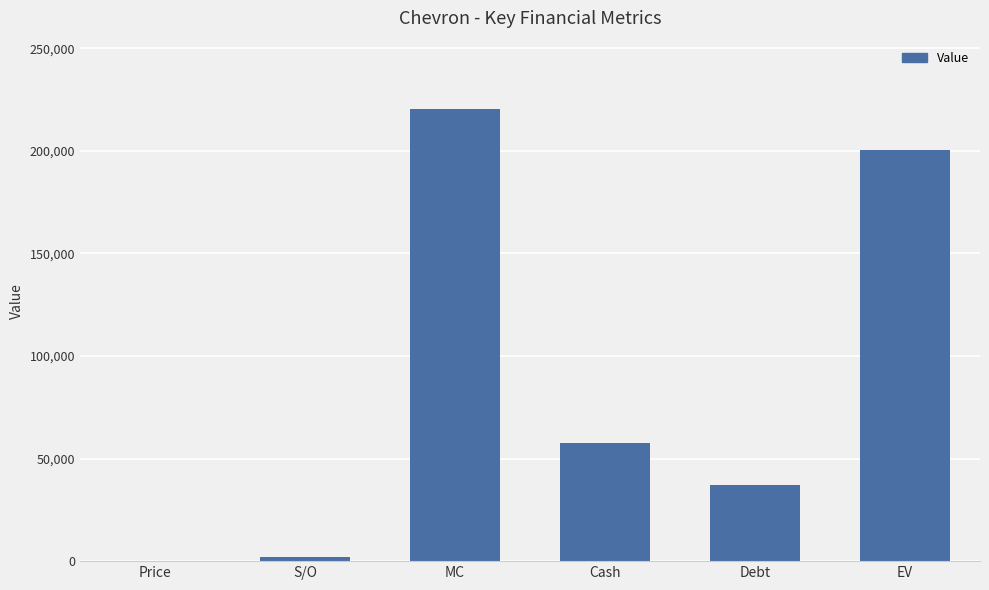

What is the greatest value displayed?

220660.8